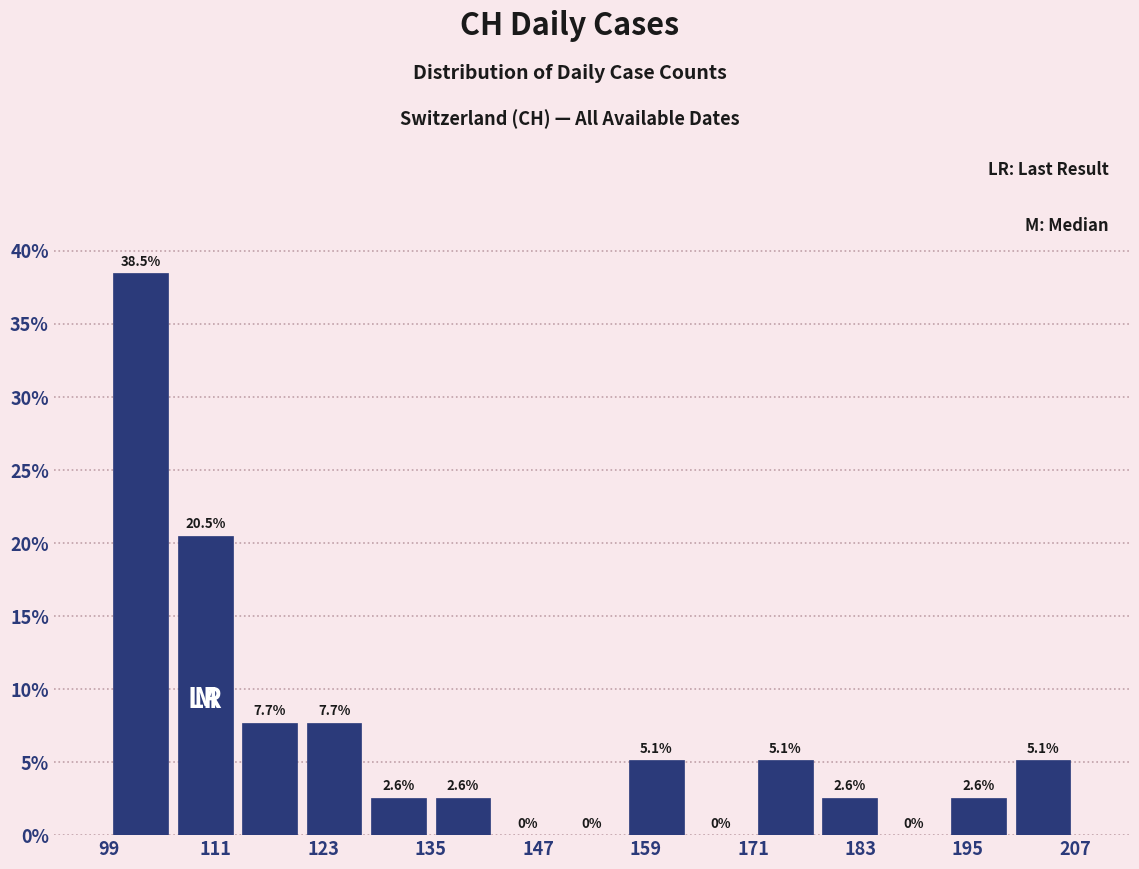

Around what value on the x-axis is the tallest bar? Give the approximate position of its centre, as read against the axis.

102